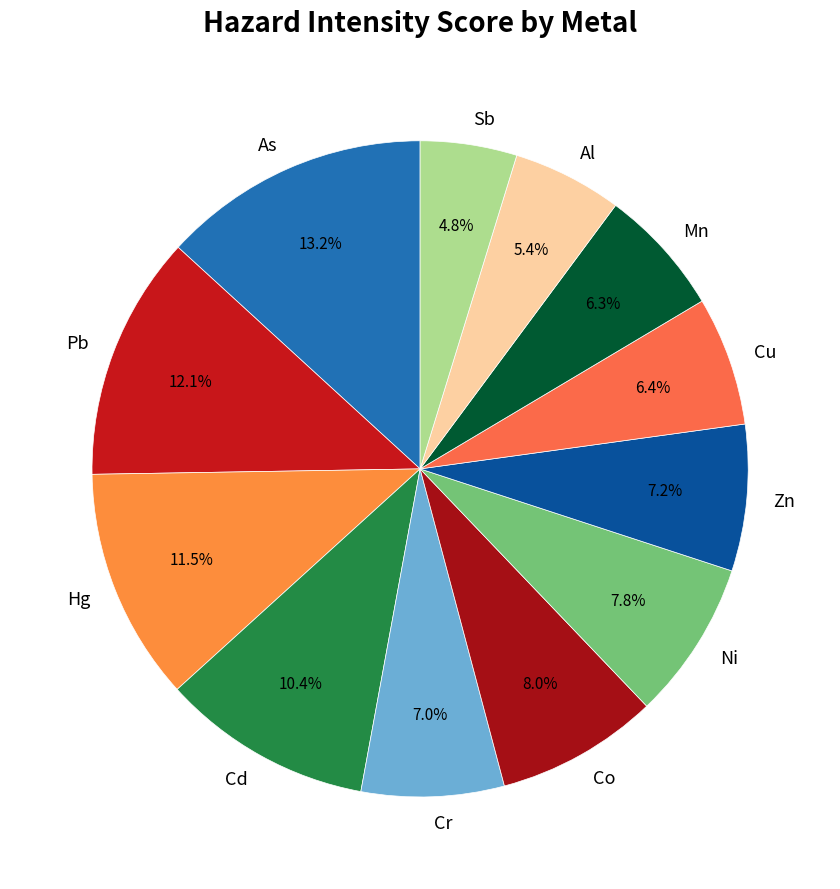

Which has a higher value, As or Hg?

As